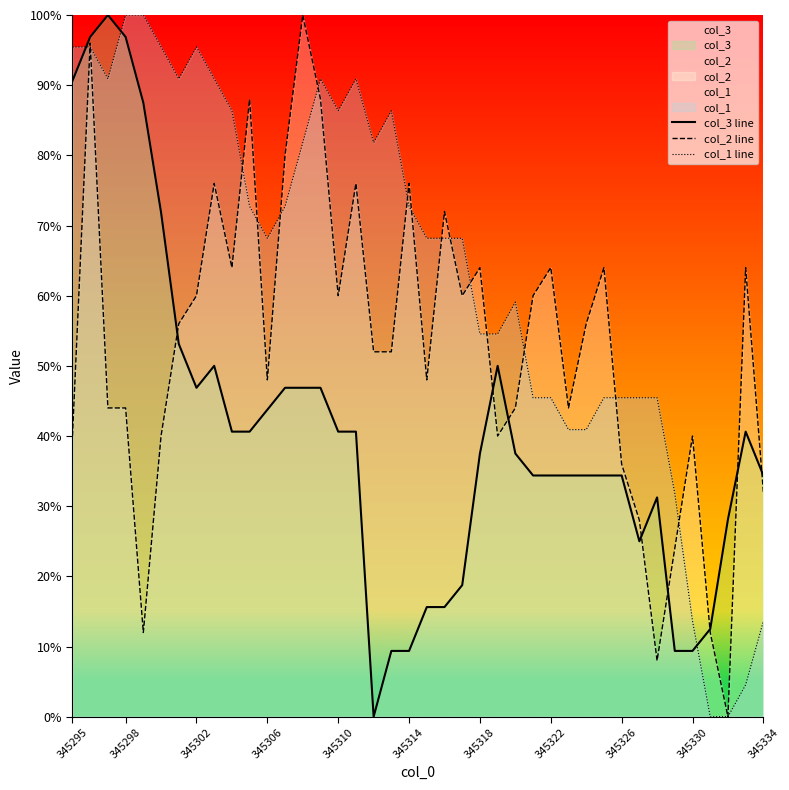

What is the maximum value shown in the chart?

100.0